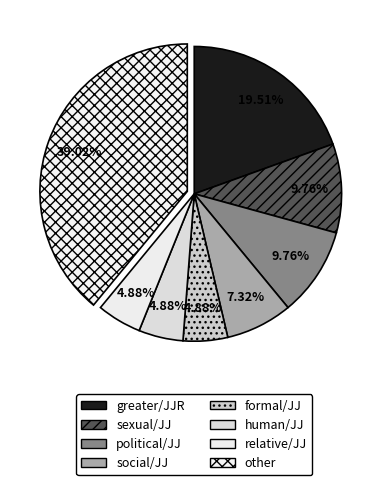

The relative/JJ slice represents 5% of the pie. True or false?

True